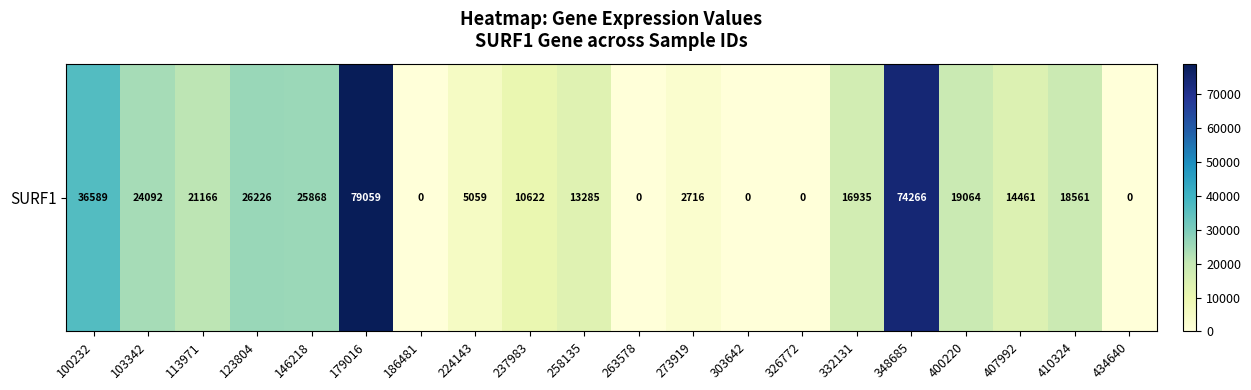

Approximately how many times larger is the value at 179016 compared to 224143?

15.6